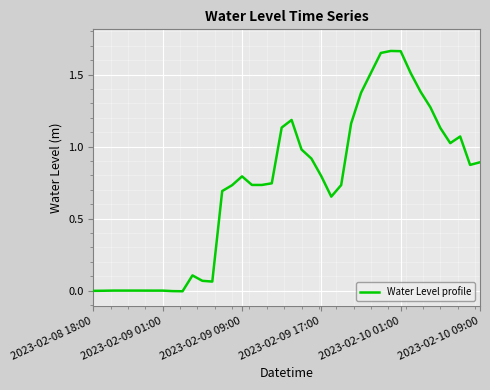

Is this an area chart (filled region under the line)?

No